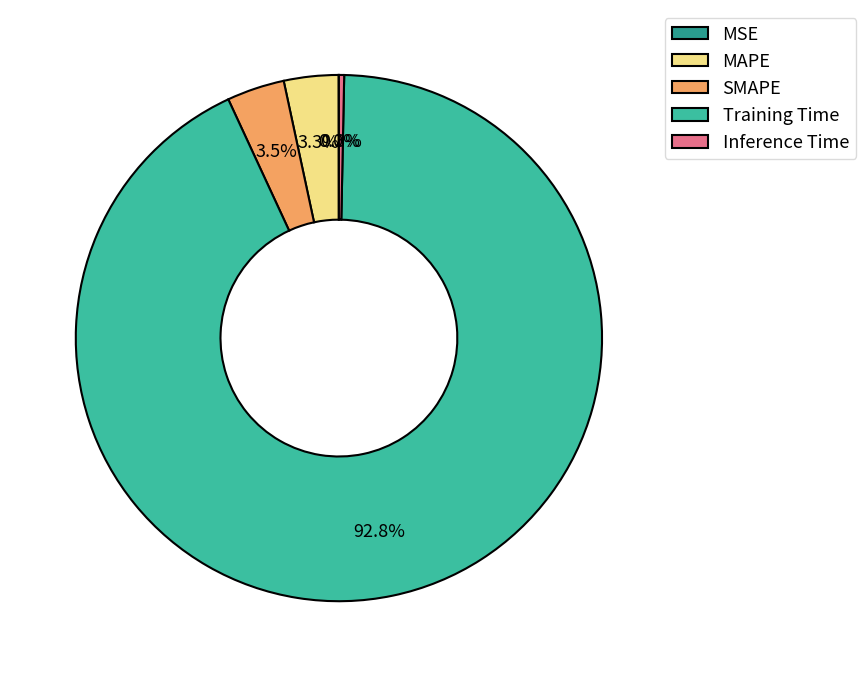

The MAPE slice represents 16% of the pie. True or false?

False